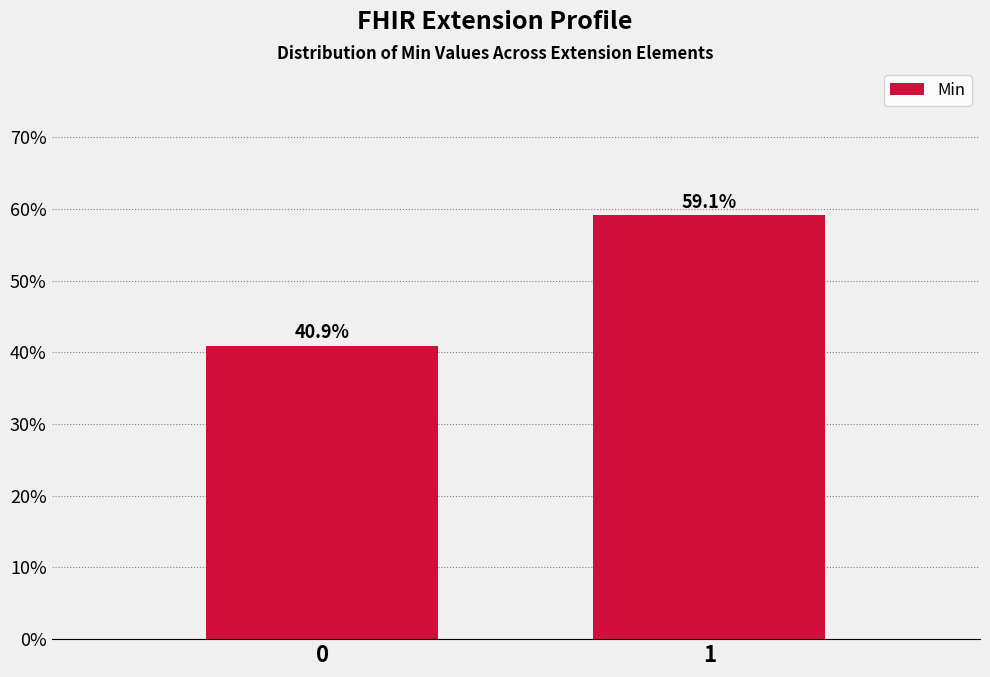

Reading right to left, transcribe all the data shown in this chart.

59.1	40.9